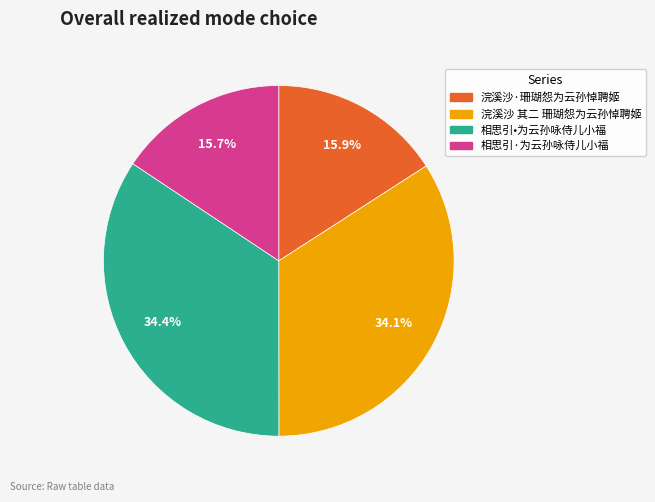

Does any single category account for the majority?

No